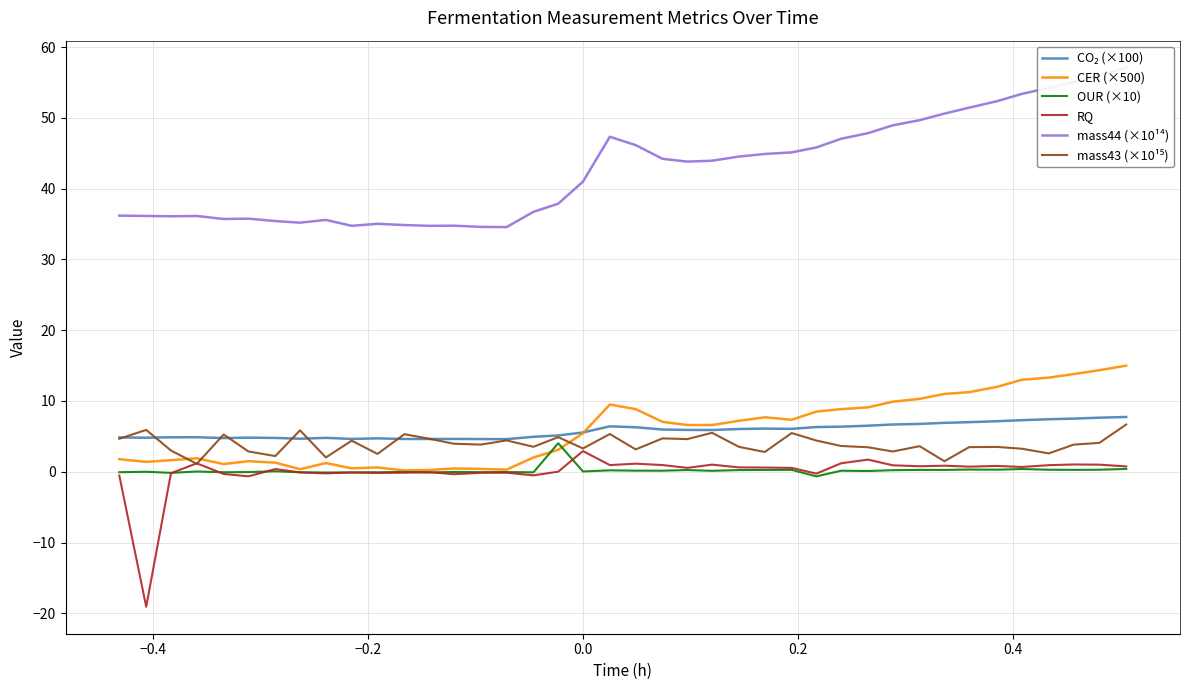

How many lines are shown in the chart?

6